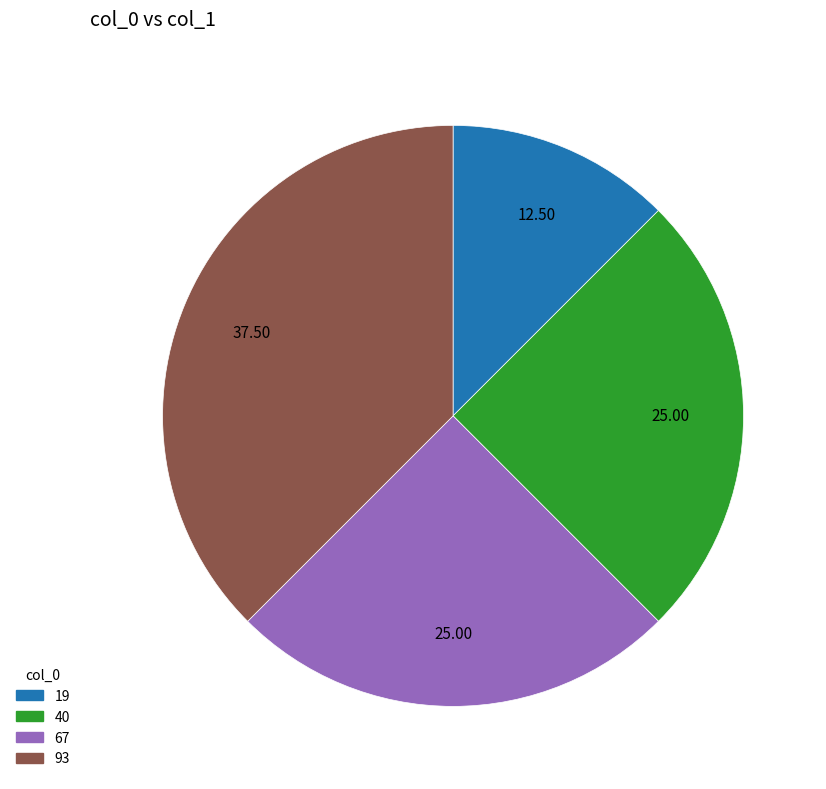

Is the sum of 19 and 67 greater than half?

No